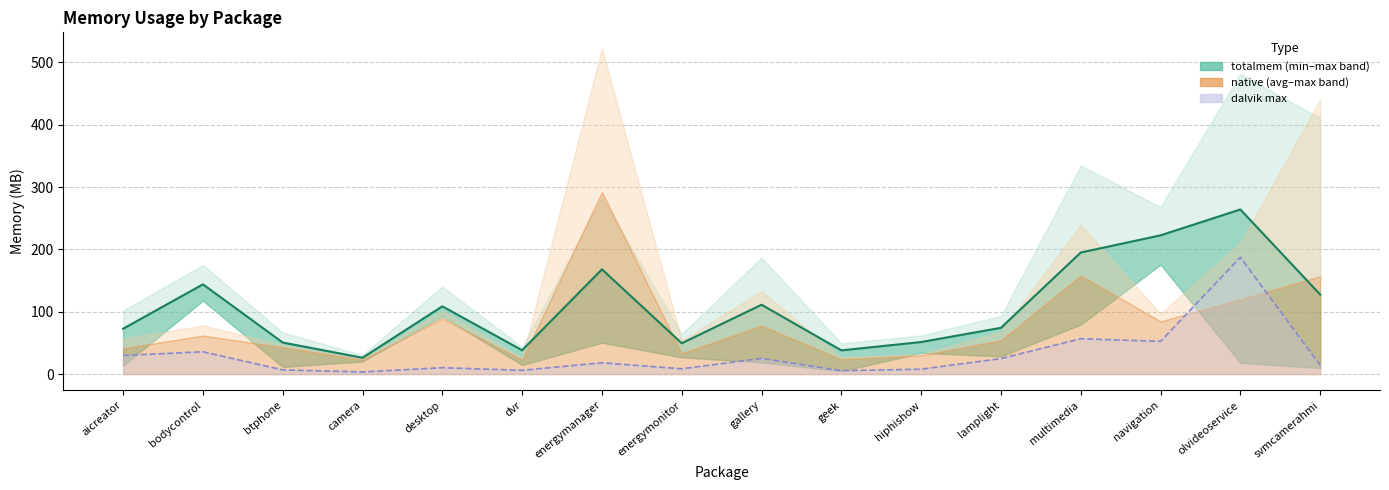

Rank the categories by value from highest to lowest.

olvideoservice, navigation, multimedia, energymanager, bodycontrol, svmcamerahmi, gallery, desktop, lamplight, aicreator, hiphishow, btphone, energymonitor, dvr, geek, camera